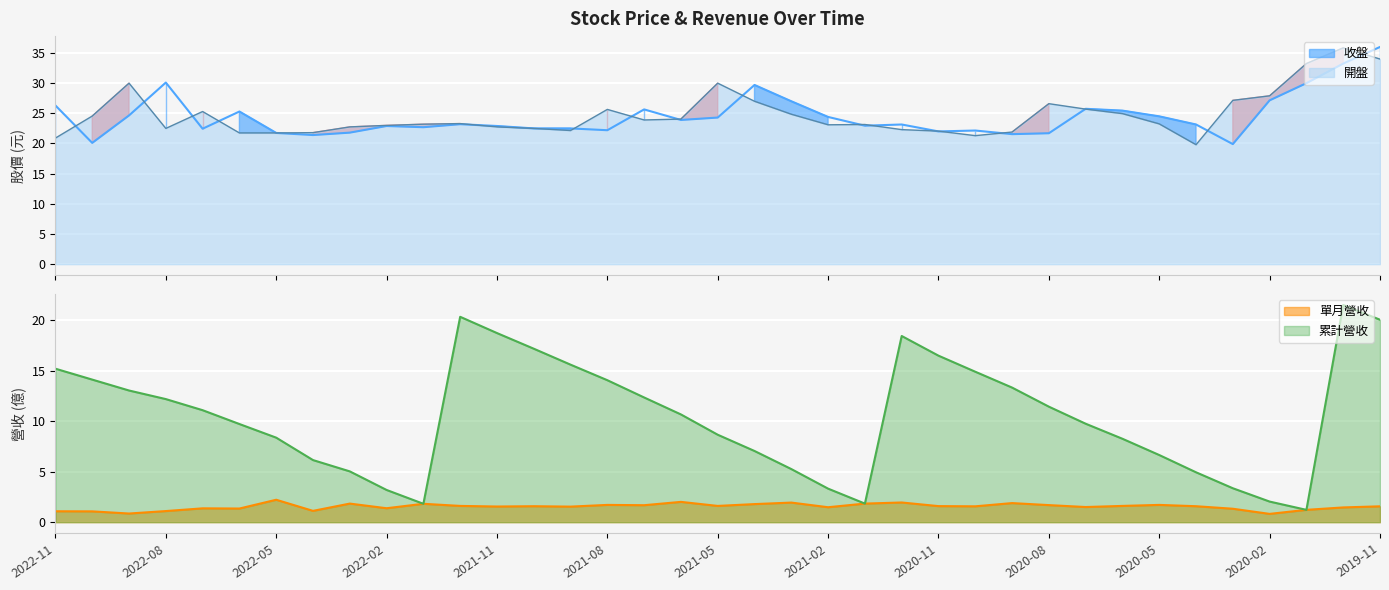

At which label does 累計營收 first exceed 10?

2022-11